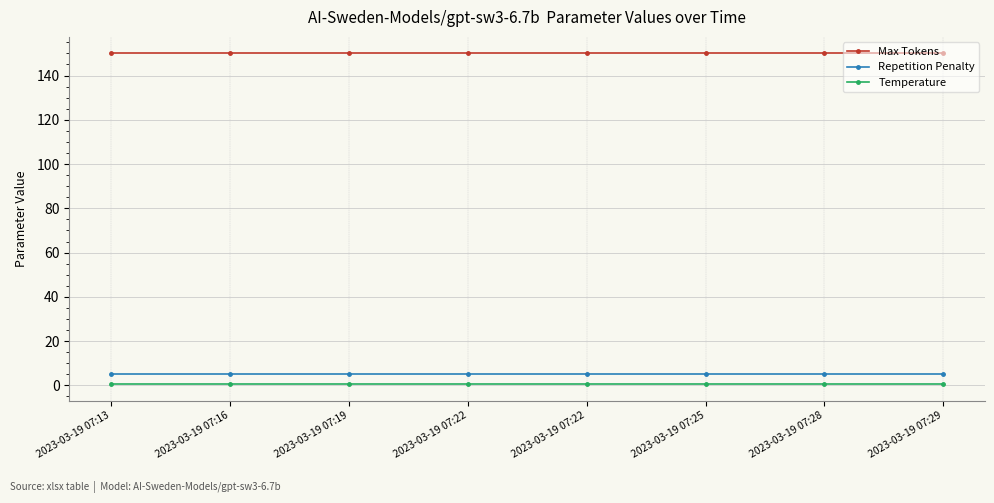

True or false: Max Tokens has more than 0 interior local peaks.

False